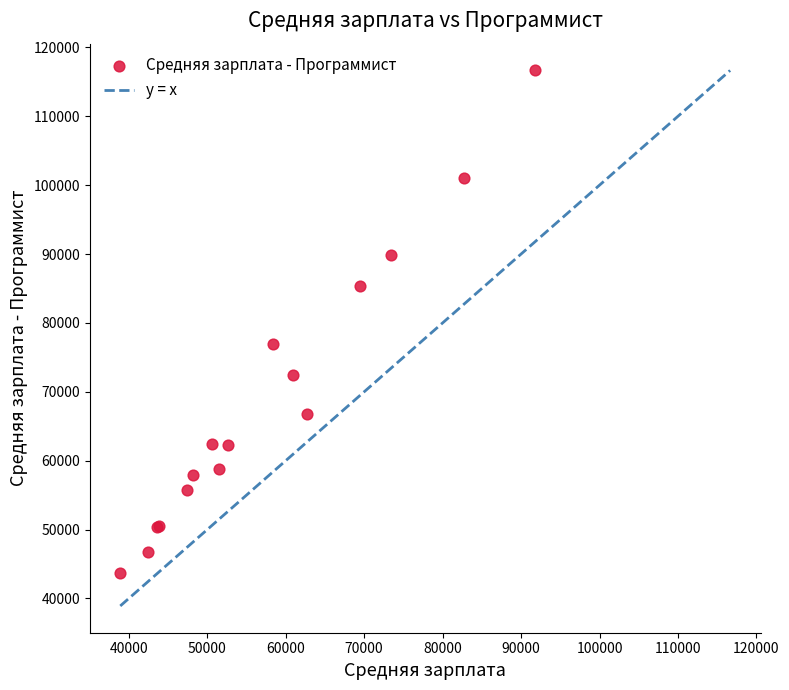

What Y value in the scatter plot is closest to 80210?

76879